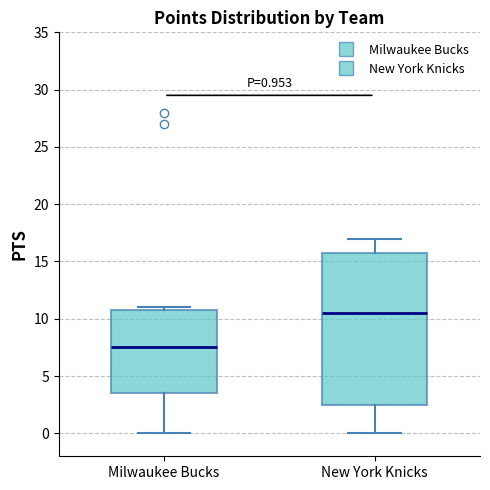

Which box is the tallest, from its lower edge to its upper edge?

New York Knicks